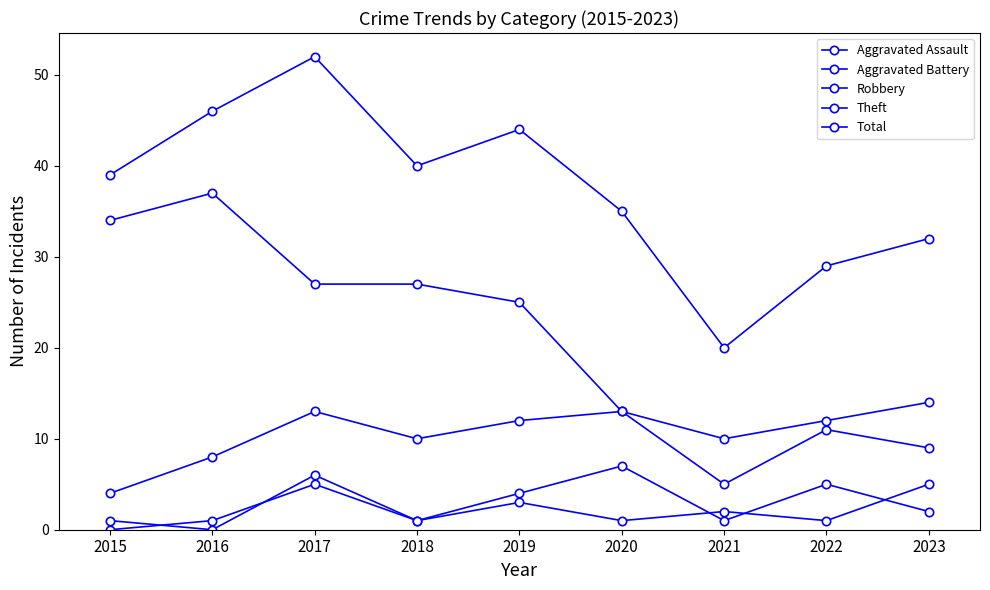

The Aggravated Battery series shows 2 at 2018. True or false?

False